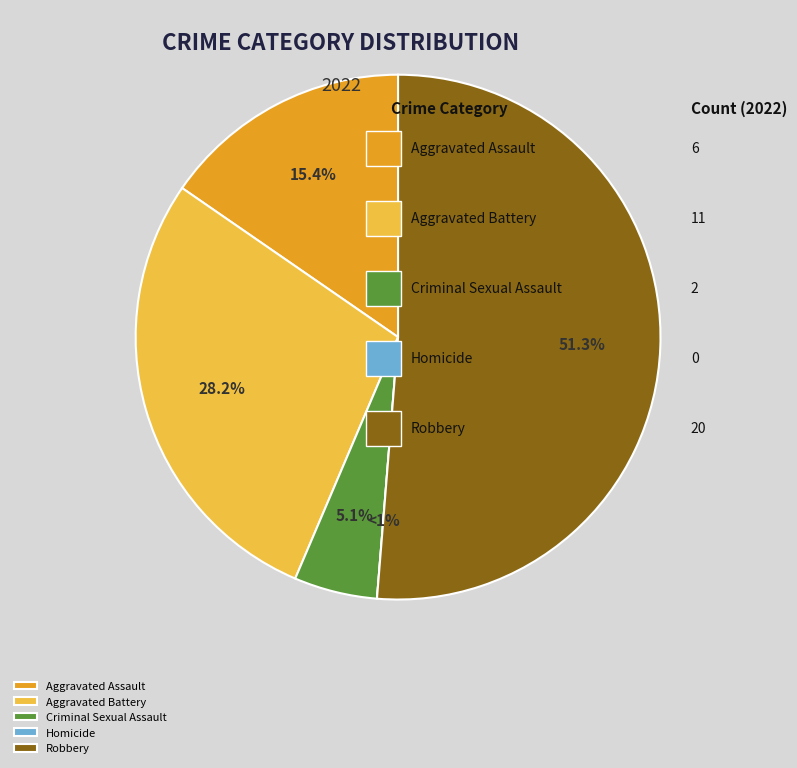

How many slices are in this pie chart?

5